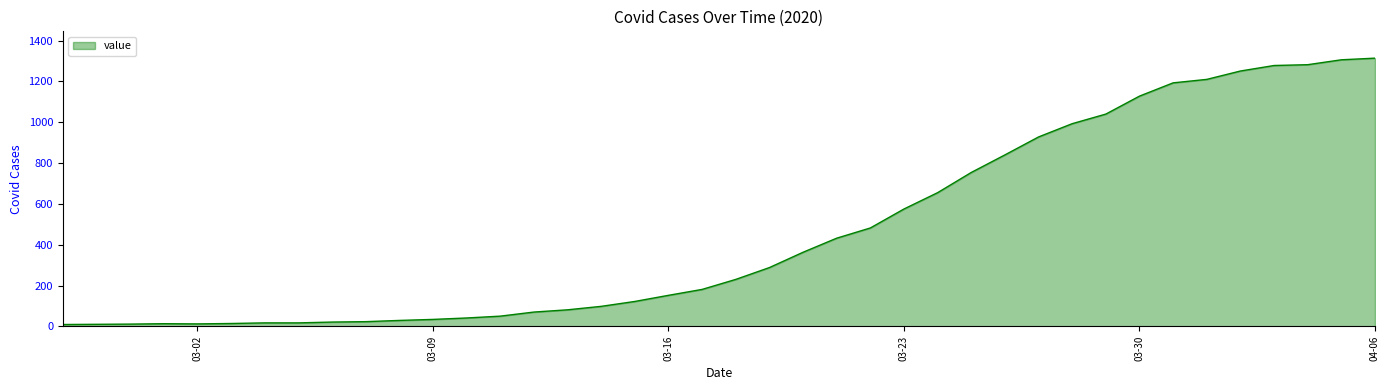

What is the difference between the maximum and minimum values?

1305